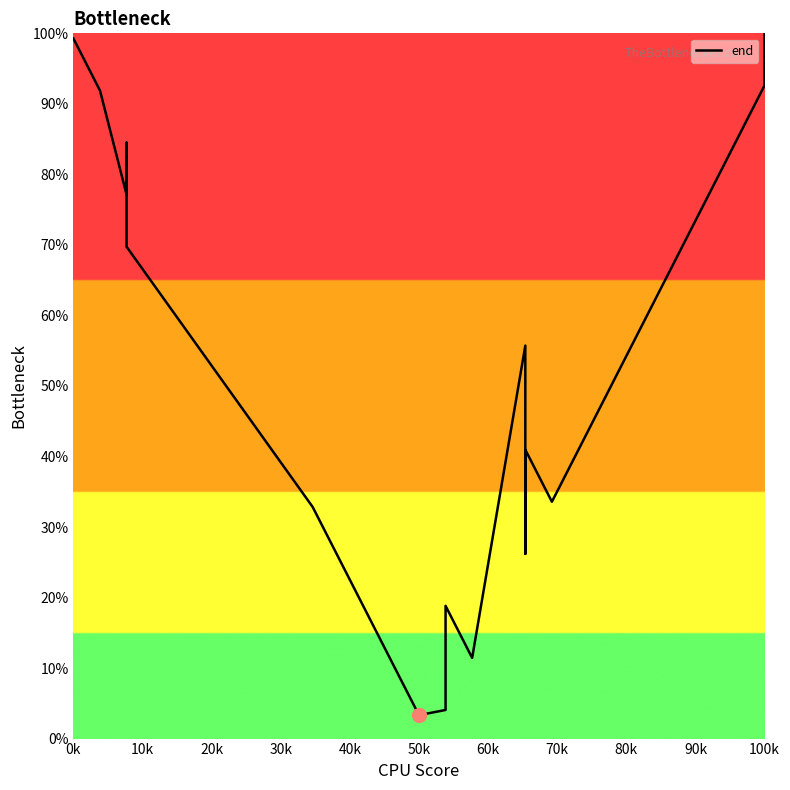

What is the average value?

49.5